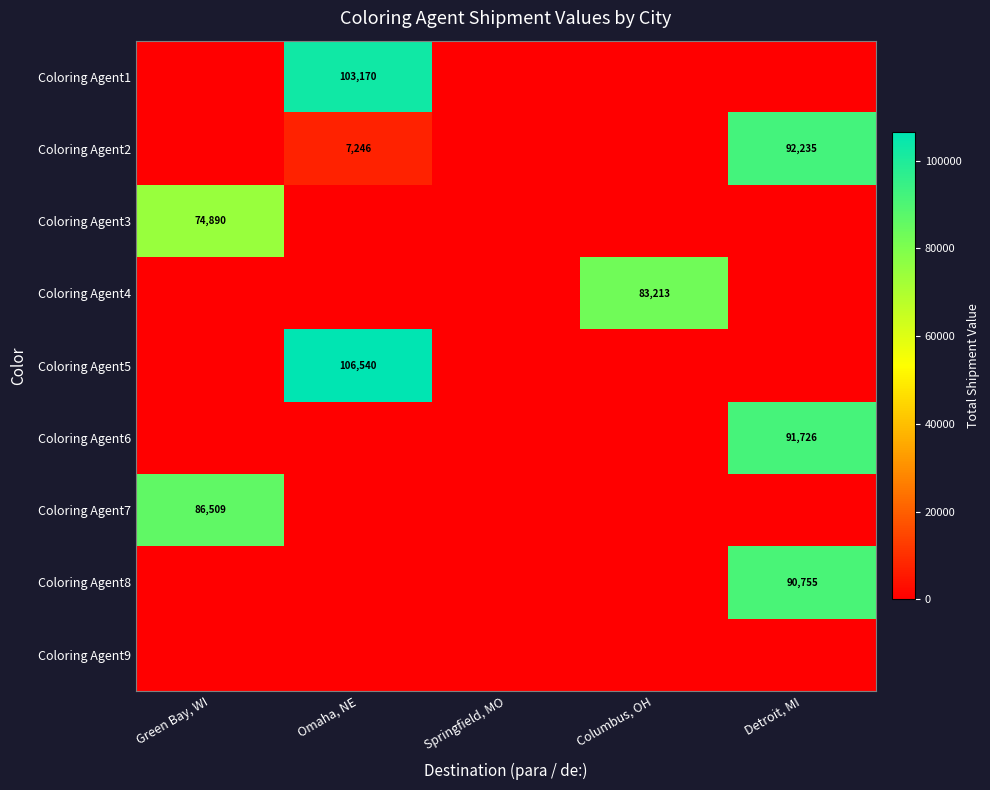

True or false: Coloring Agent2 has a value of 7246 at Omaha, NE.

True